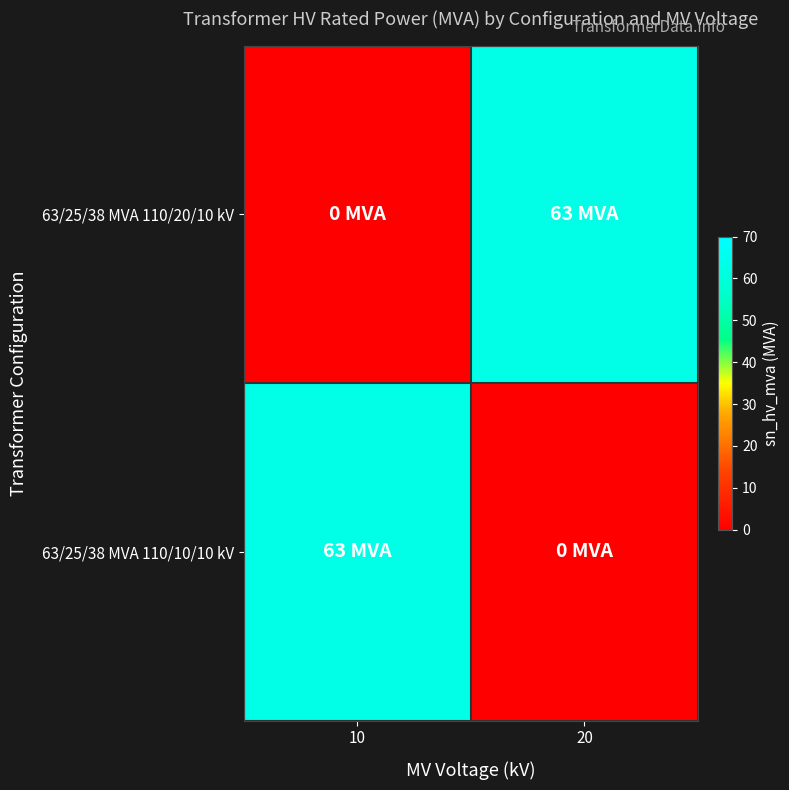

Rank the series at 10 from lowest to highest value.

63/25/38 MVA 110/20/10 kV, 63/25/38 MVA 110/10/10 kV